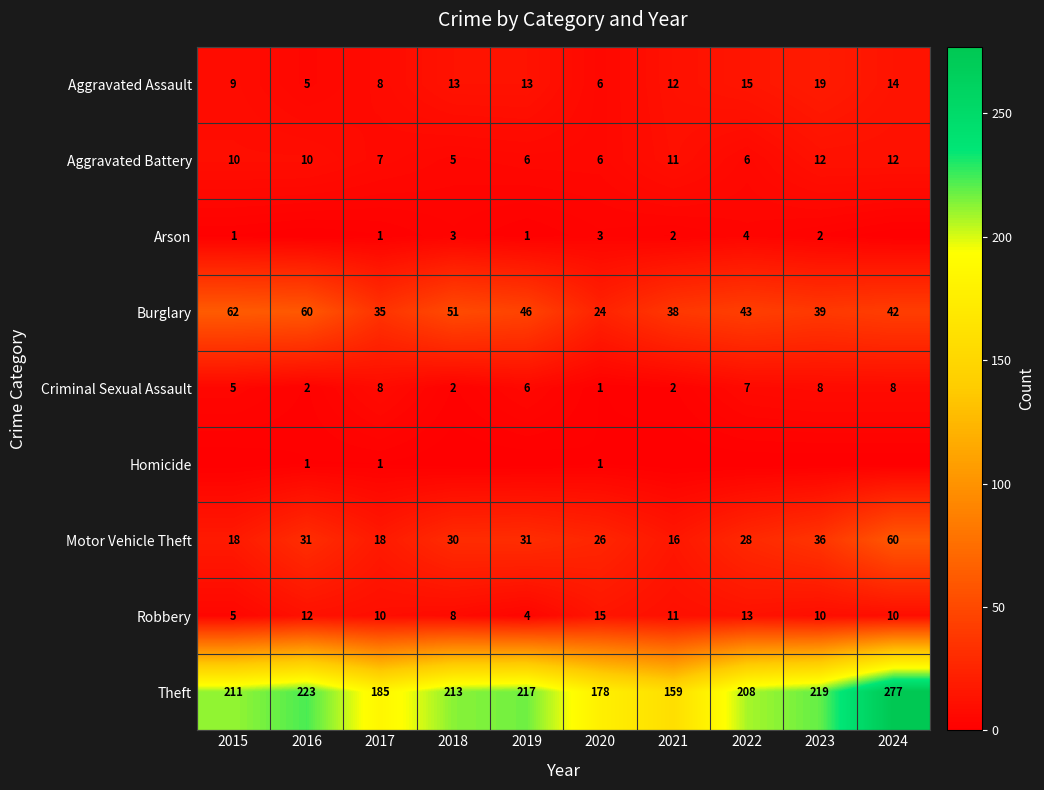

What is the lowest value of the Aggravated Assault series?

5